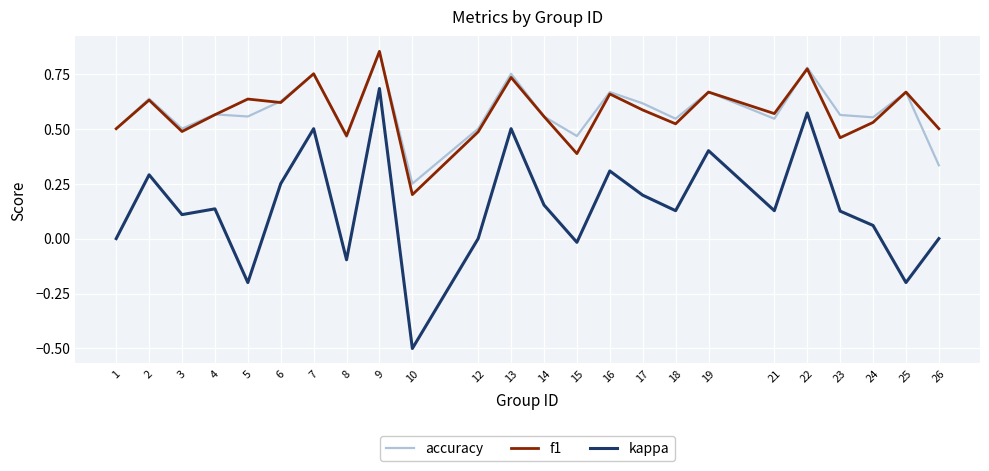

What is the total value across all series at 25?

1.1